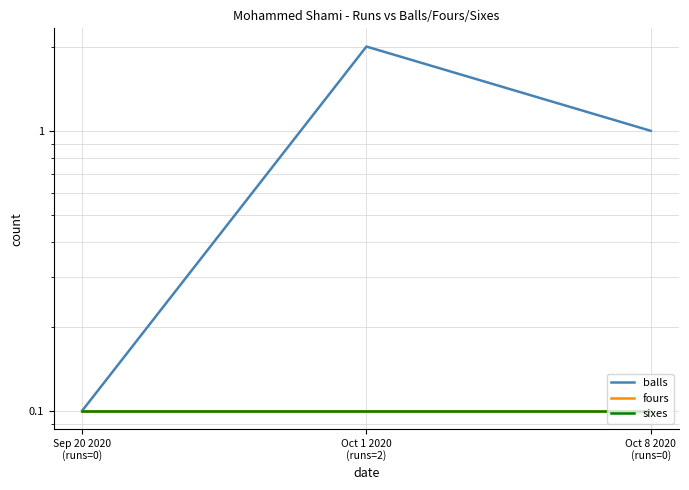

Reading right to left, transcribe all the data shown in this chart.

balls: Oct 8 2020
(runs=0)=1.0	Oct 1 2020
(runs=2)=2.0	Sep 20 2020
(runs=0)=0.1
fours: Oct 8 2020
(runs=0)=0.1	Oct 1 2020
(runs=2)=0.1	Sep 20 2020
(runs=0)=0.1
sixes: Oct 8 2020
(runs=0)=0.1	Oct 1 2020
(runs=2)=0.1	Sep 20 2020
(runs=0)=0.1